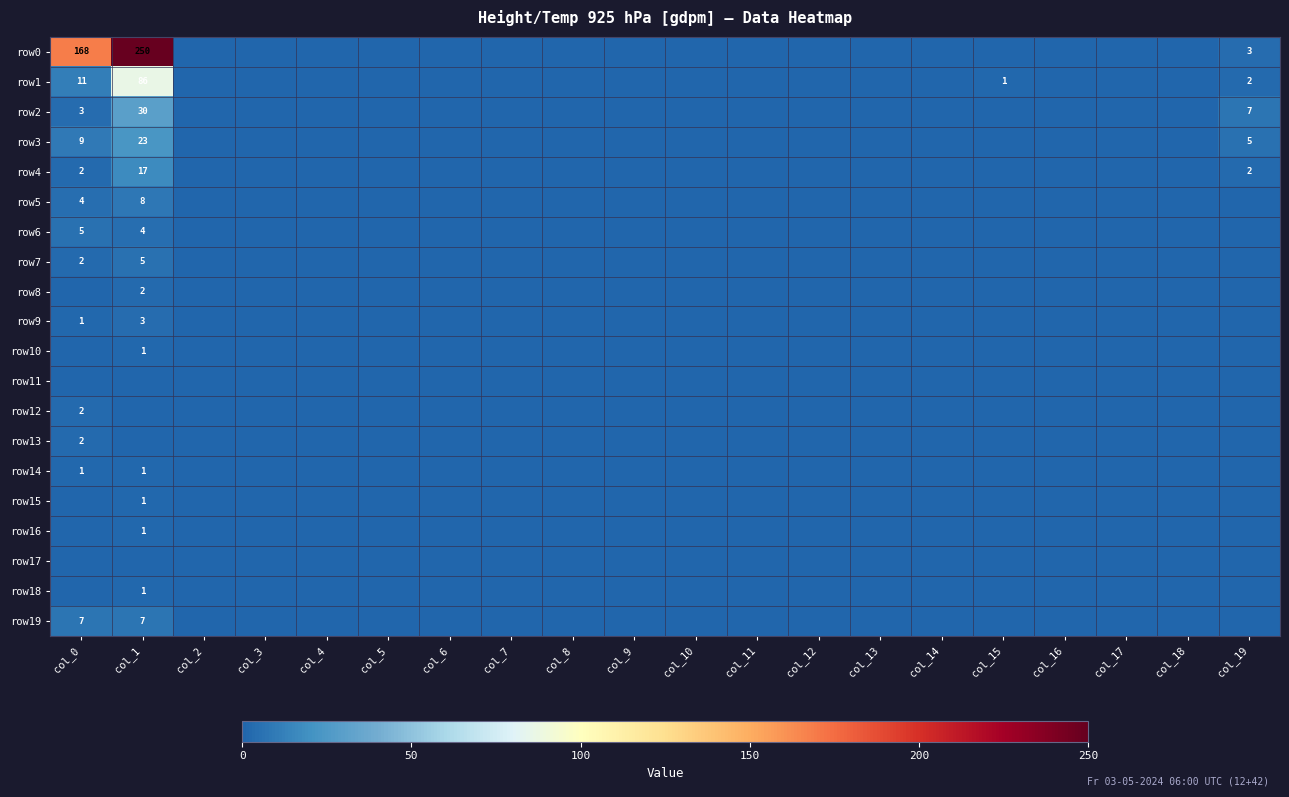

The value of row15 at col_1 is 1. True or false?

True